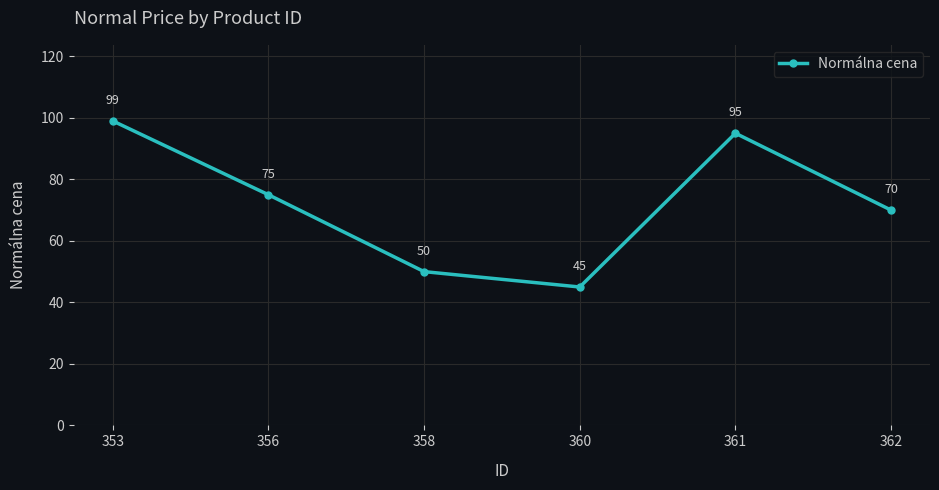

How many interior local valleys (lower than both neighbors) does the data have?

1